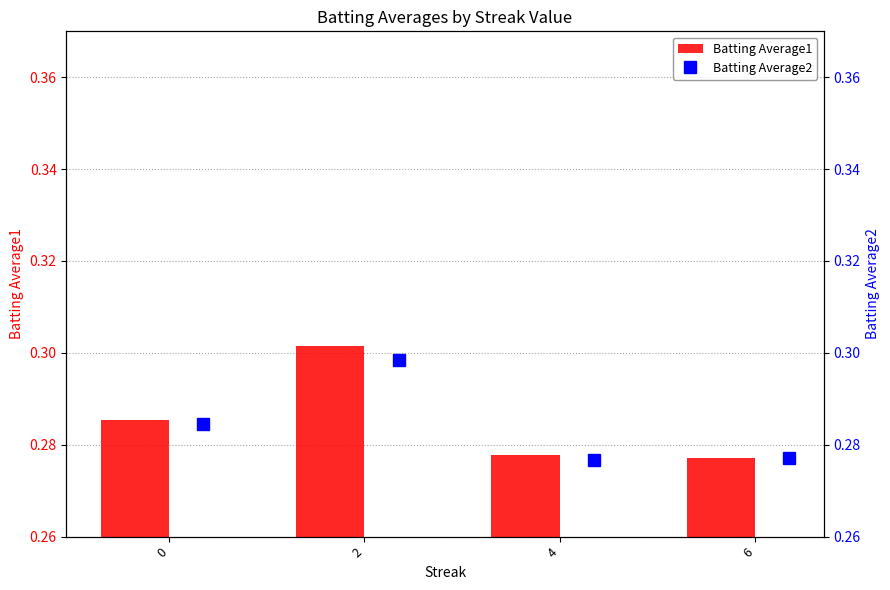

Between 2 and 6, which is larger?

2